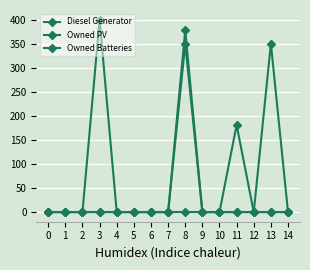

Does the chart have visible grid lines?

Yes